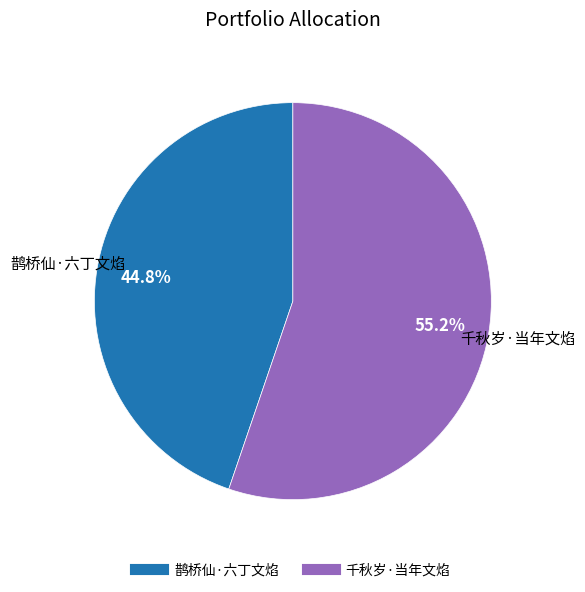

Do 鹊桥仙·六丁文焰 and 千秋岁·当年文焰 together represent more than half of the pie?

Yes